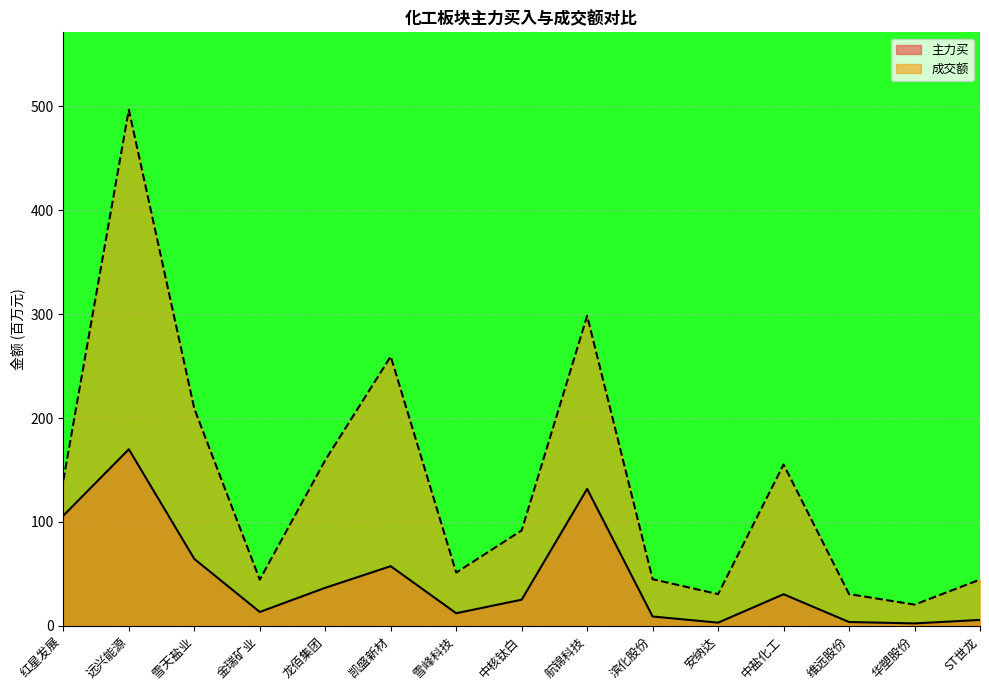

At which label does 主力买 first exceed 25?

红星发展